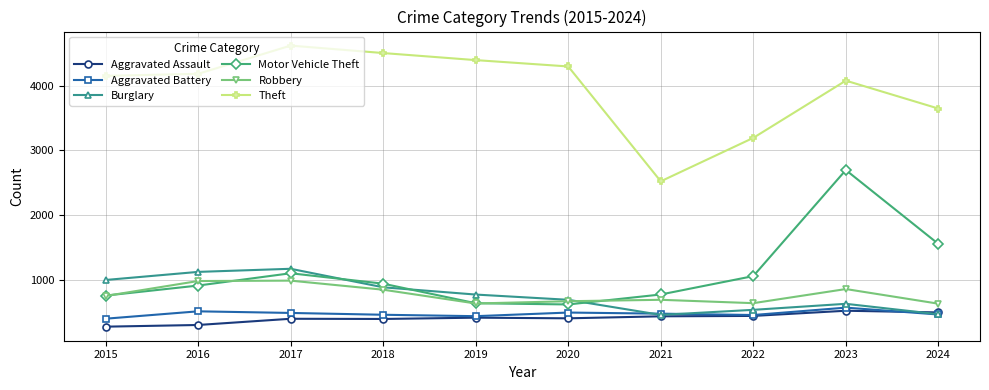

What is the difference between the highest and lowest values at 2015?

3874